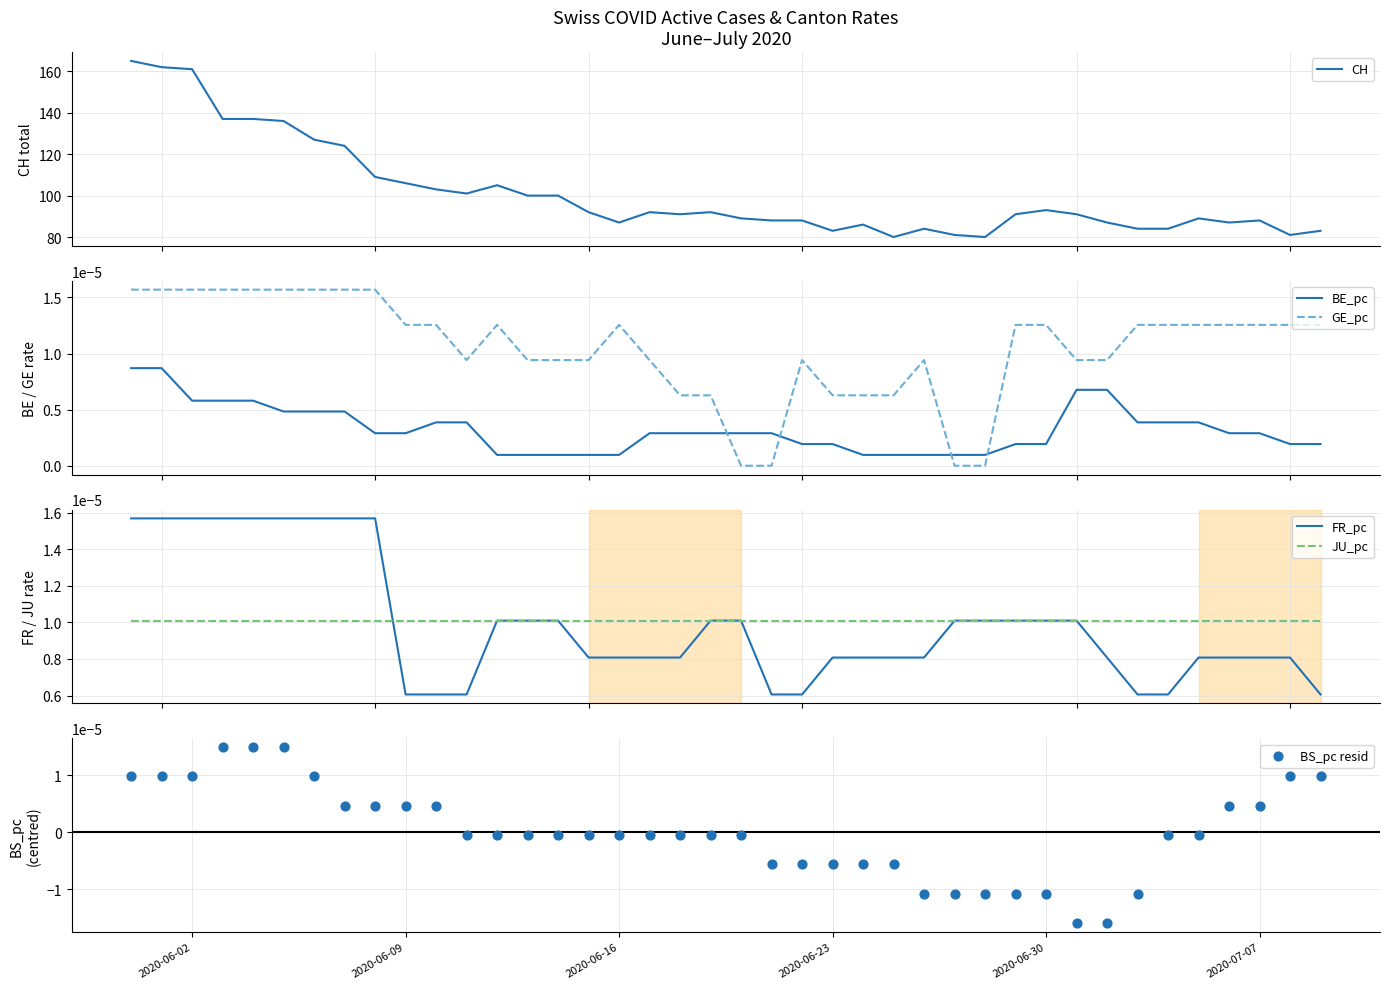

Which series has the largest total across all categories?

CH